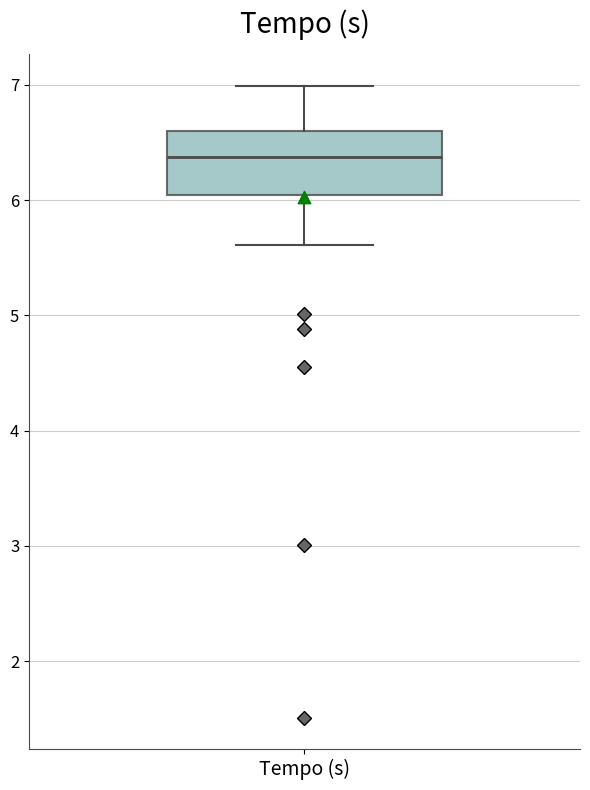

Transcribe this box plot: give where the median line is, the range the box spans, and where the two whiskers end, as read against the y-axis. The values are not printed on the chart, so give them approximately, as read against the axis.

median 6.4, box 6.0 to 6.6, whiskers 5.6 to 7.0